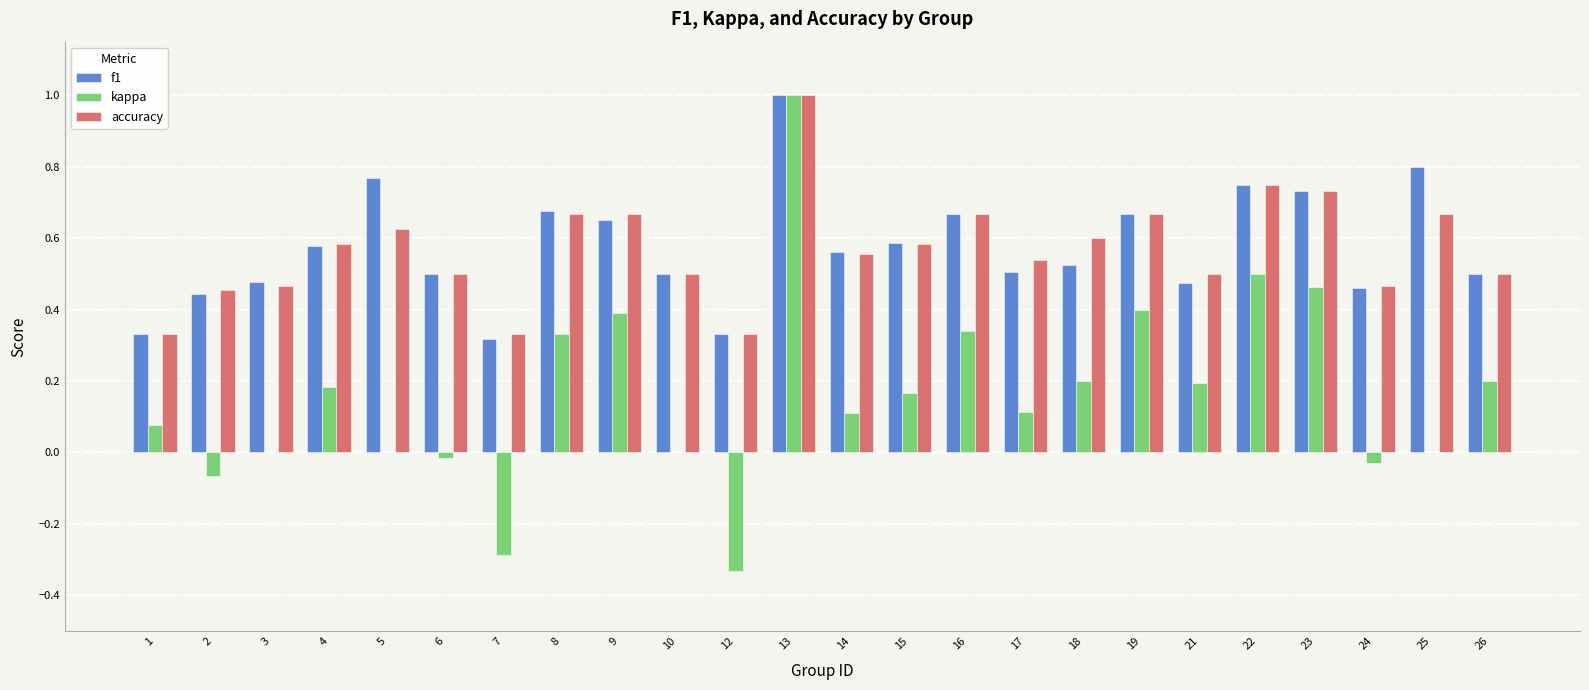

Between 14 and 26, which series saw the biggest shift?

kappa